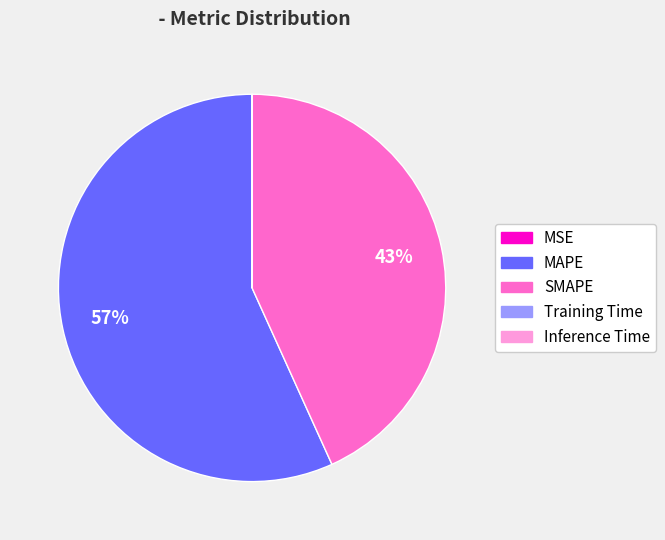

Does any single category account for the majority?

Yes